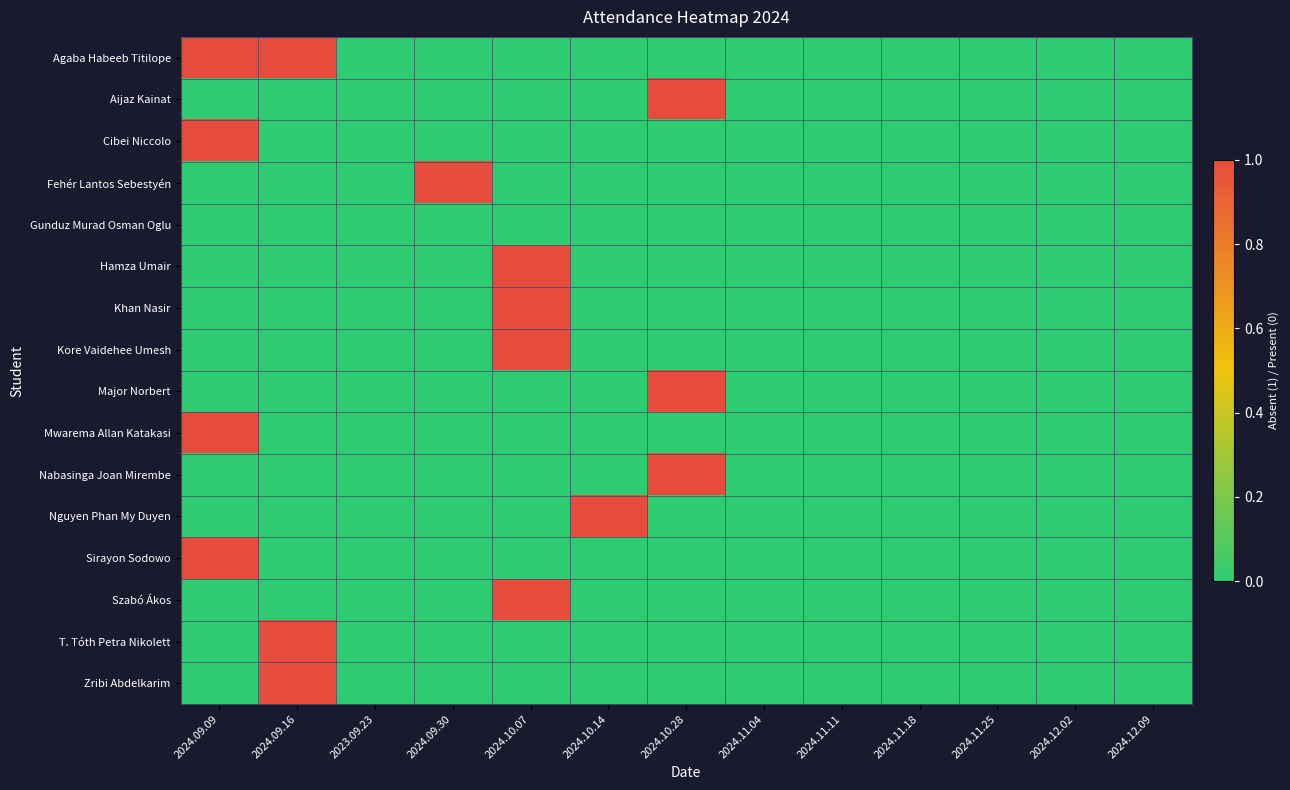

At which category does the chart reach its peak across all series?

2024.09.09